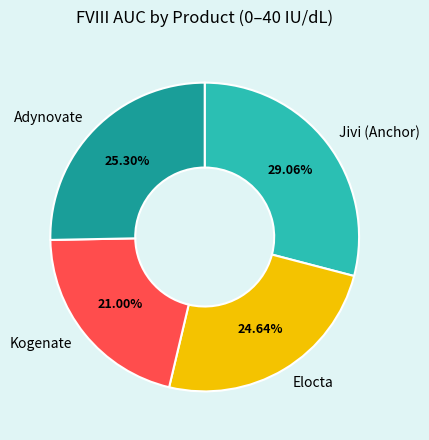

True or false: Adynovate accounts for 25% of the total.

True